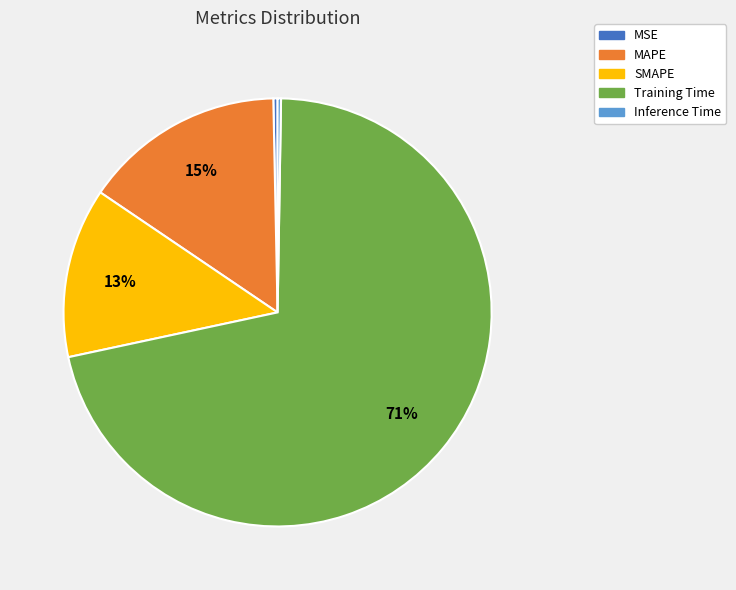

Which has a higher value, MSE or Training Time?

Training Time